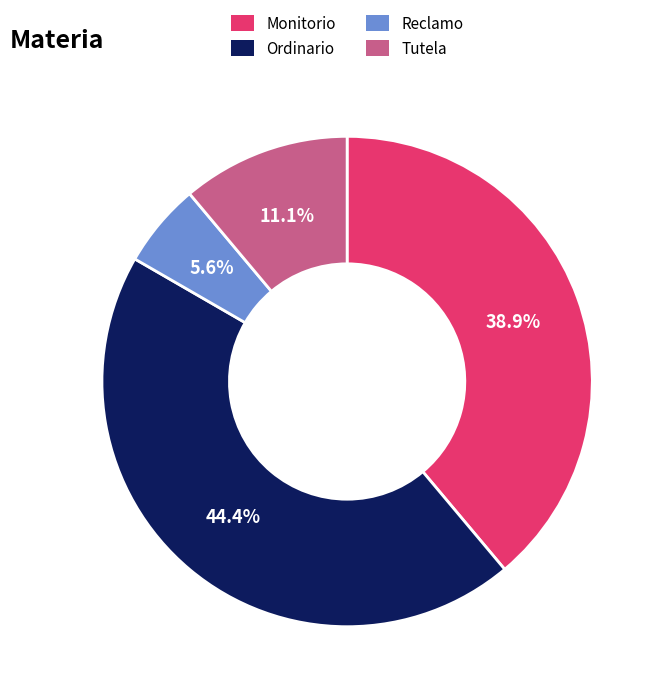

What percentage is NOT represented by Monitorio?

61.1%